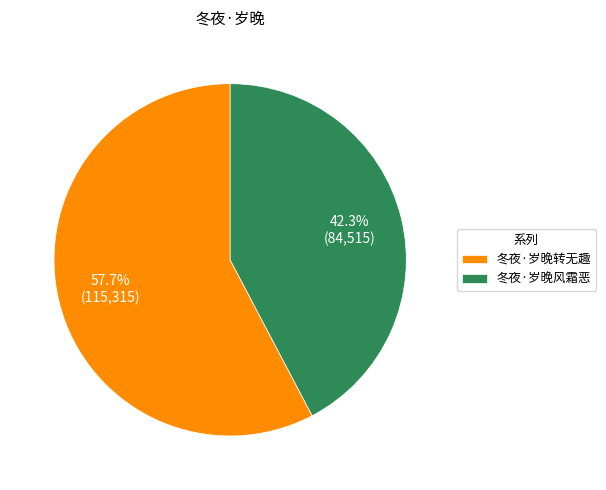

Is it true that 冬夜·岁晚风霜恶 is 42% of the pie?

True